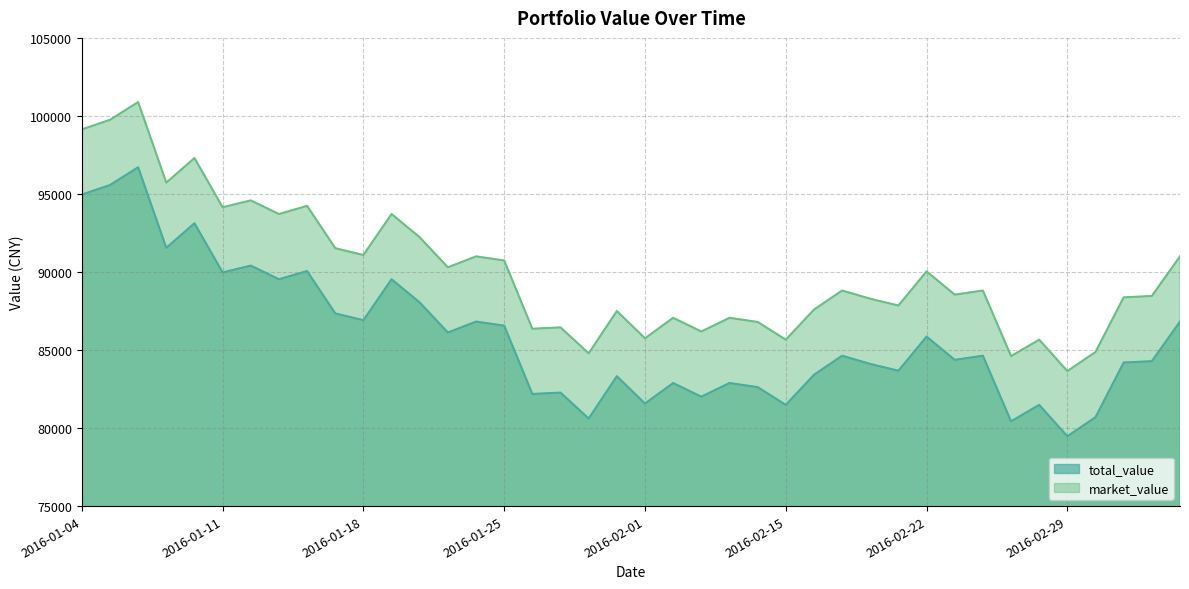

Reading left to right, what are all the values shown in this chart?

total_value: 94959.8	95572.0	96709.1	91547.3	93122.3	89972.3	90409.1	89534.5	90059.5	87347.3	86909.5	89534.5	88046.6	86122.0	86822.3	86559.8	82184.5	82271.6	80609.5	83321.6	81572.3	82884.8	82009.1	82884.8	82622.3	81484.1	83409.8	84634.1	84109.1	83672.3	85859.5	84370.6	84634.1	80433.1	81484.1	79472.3	80696.6	84197.3	84284.5	86822.3
market_value: 99137.9	99750.0	100887.1	95725.4	97300.4	94150.4	94587.1	93712.5	94237.5	91525.4	91087.5	93712.5	92224.6	90300.0	91000.4	90737.9	86362.5	86449.6	84787.5	87499.6	85750.4	87062.9	86187.1	87062.9	86800.4	85662.1	87587.9	88812.1	88287.1	87850.4	90037.5	88548.6	88812.1	84611.1	85662.1	83650.4	84874.6	88375.4	88462.5	91000.4